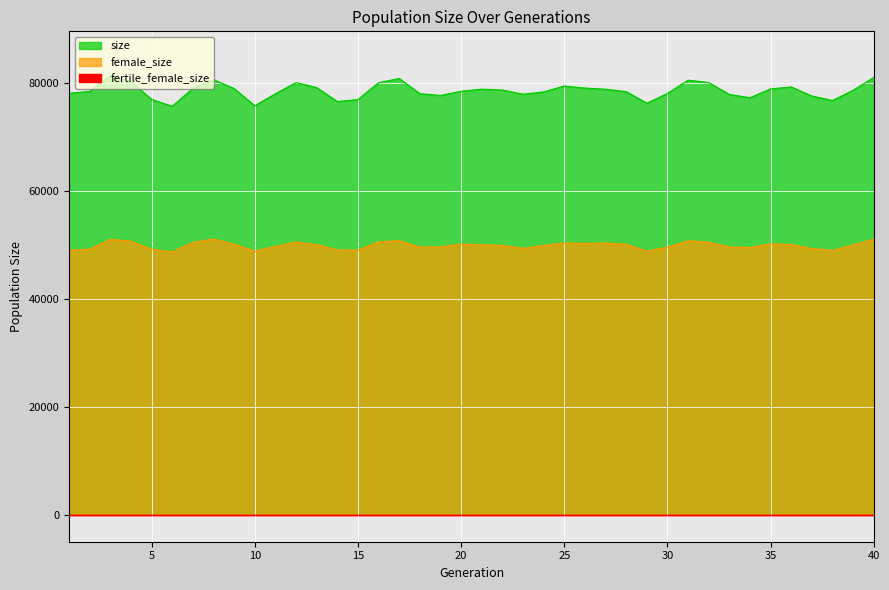

Which series has the largest total across all categories?

size